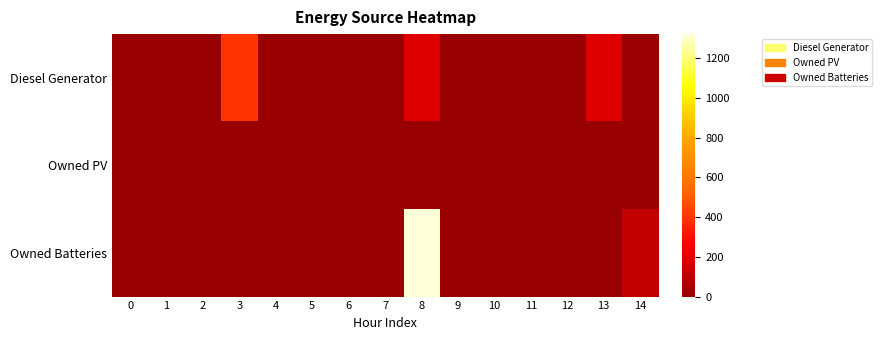

Which series changed the most between 8 and 10?

Owned Batteries